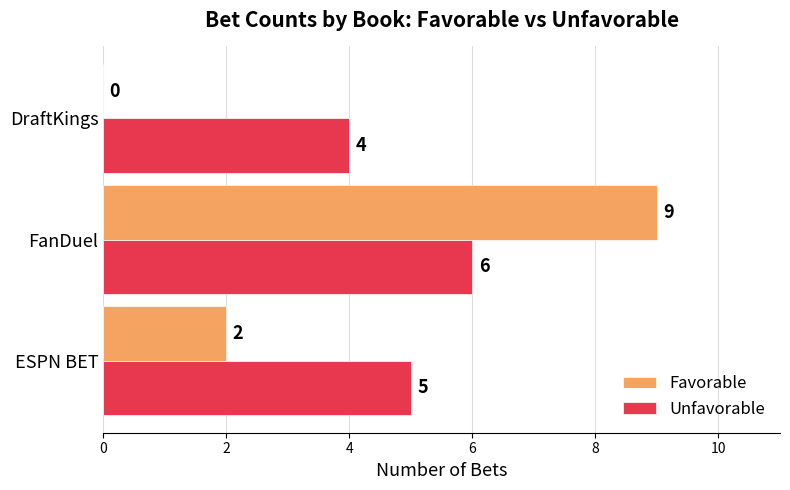

How many categories are shown in the chart?

3